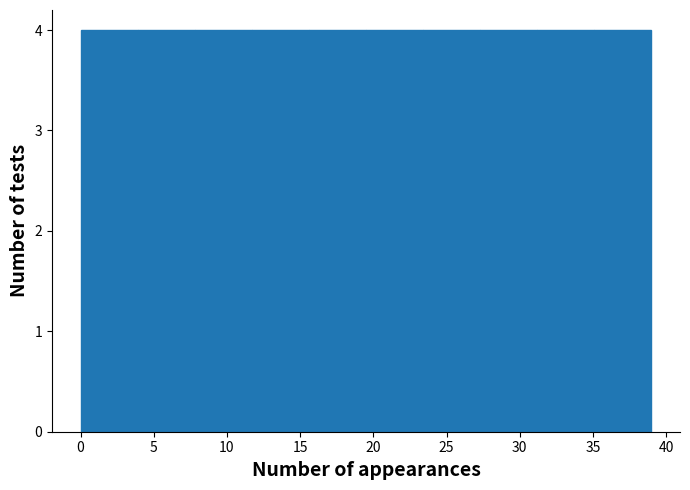

What is the height of the bar covering 3.9 to 7.8 on the x-axis? Neither the bar edges nor the heights are printed on the chart, so give them approximately, as read against the axes.

4